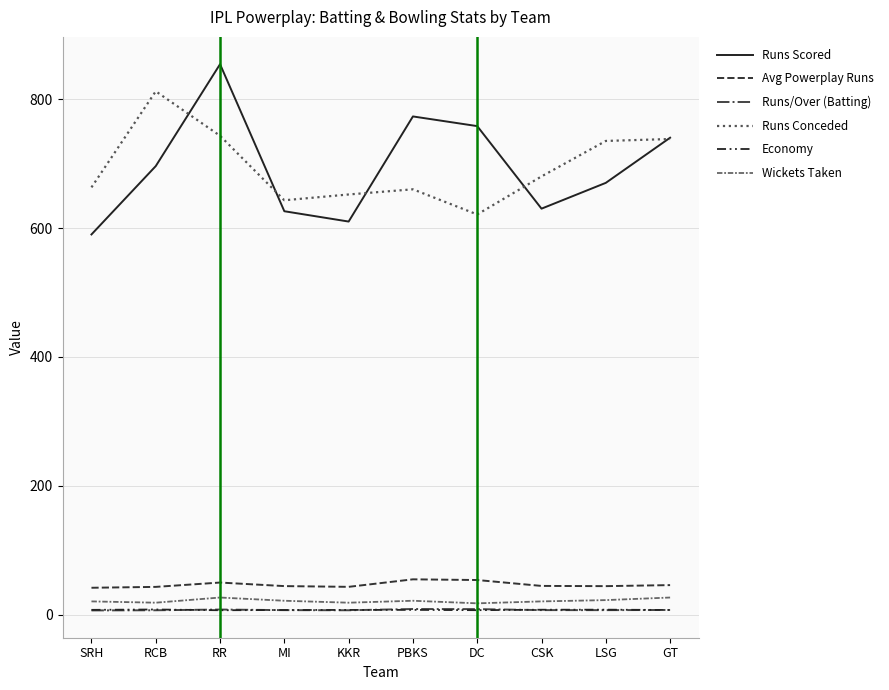

Which series has the largest range (max minus min)?

Runs Scored